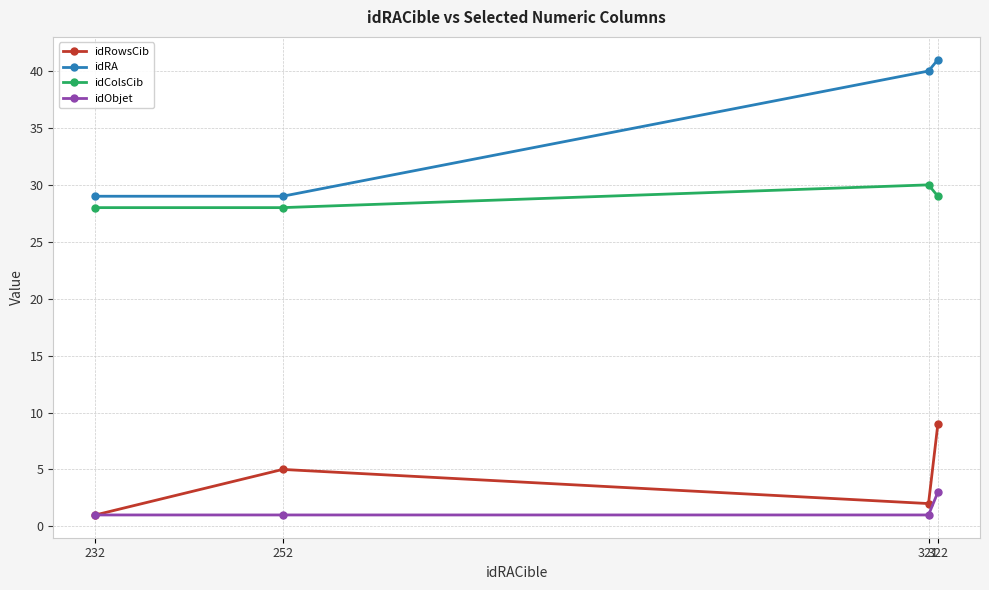

What is the average value of the idObjet series?

2